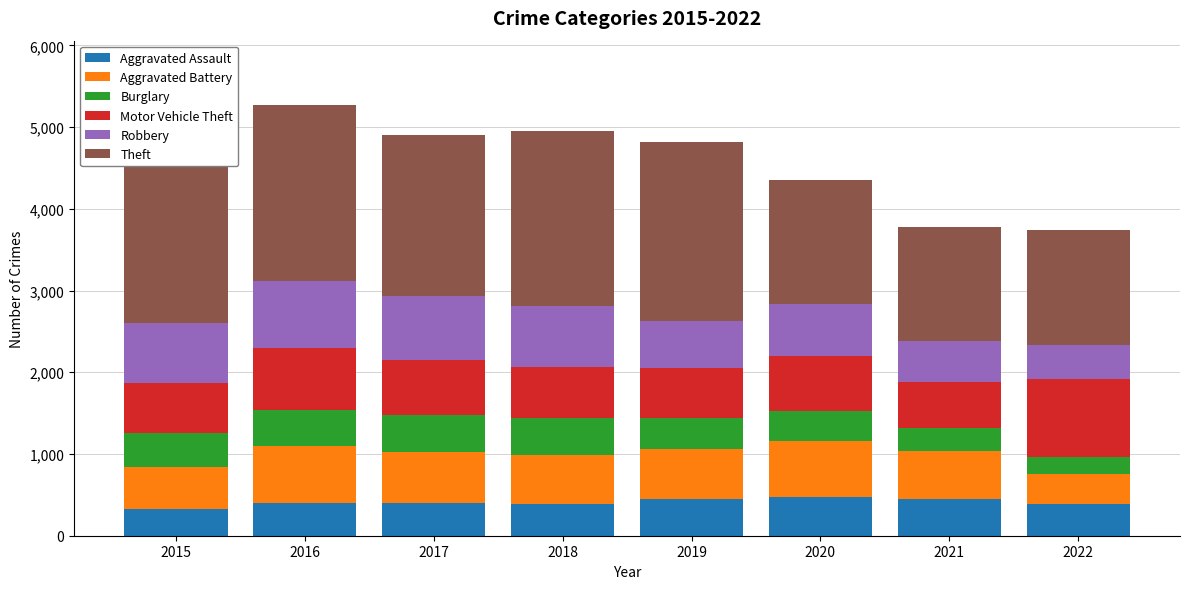

The value of Aggravated Assault at 2019 is 452. True or false?

True